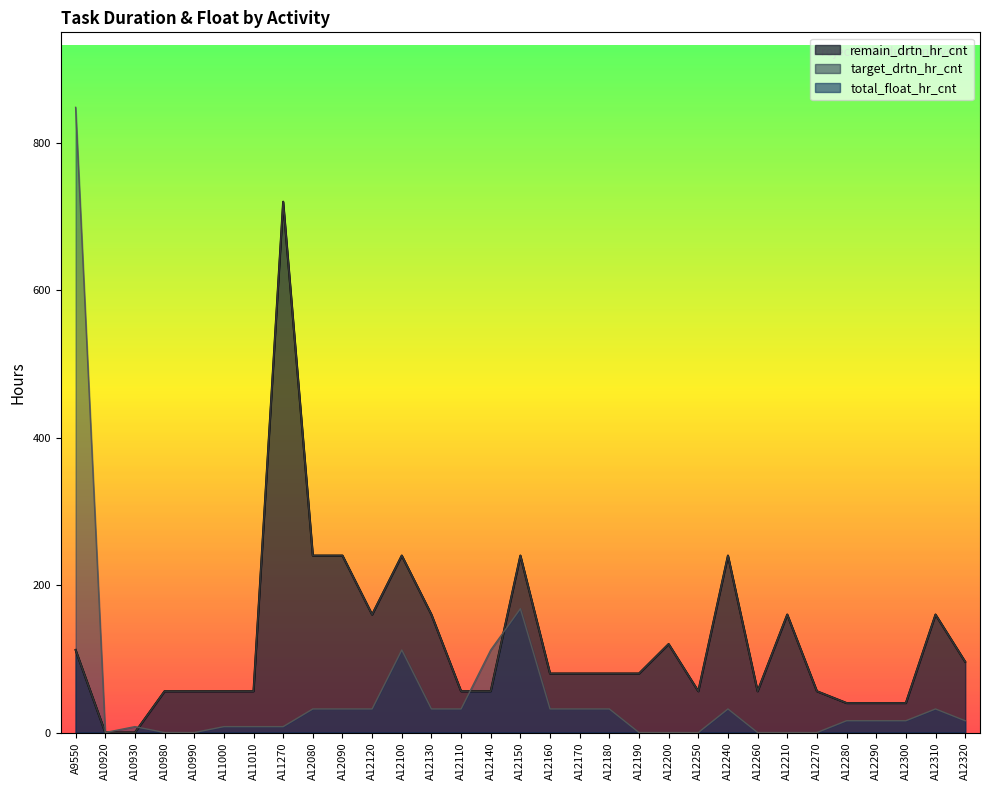

True or false: total_float_hr_cnt and target_drtn_hr_cnt cross at least once.

True